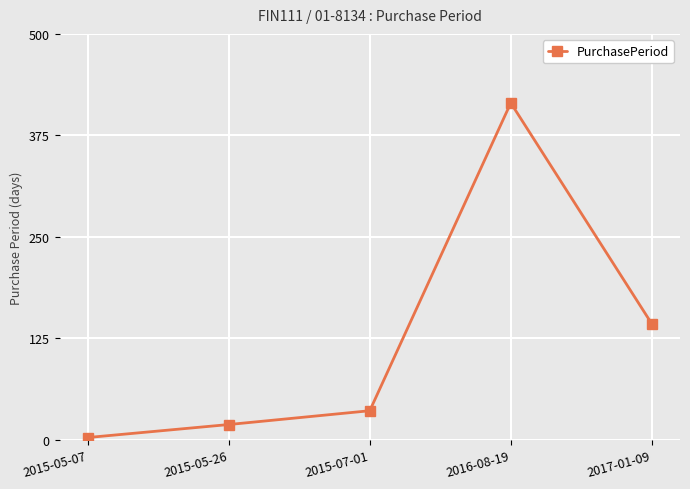

Where is the first local maximum?

2016-08-19